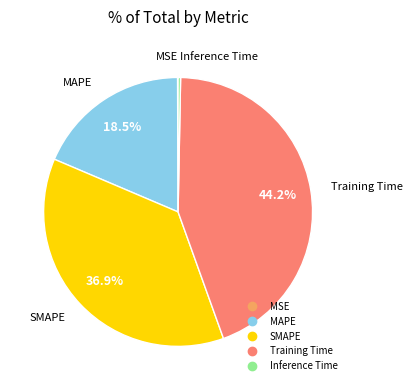

What is the ratio of the value at MAPE to the value at SMAPE?

0.5